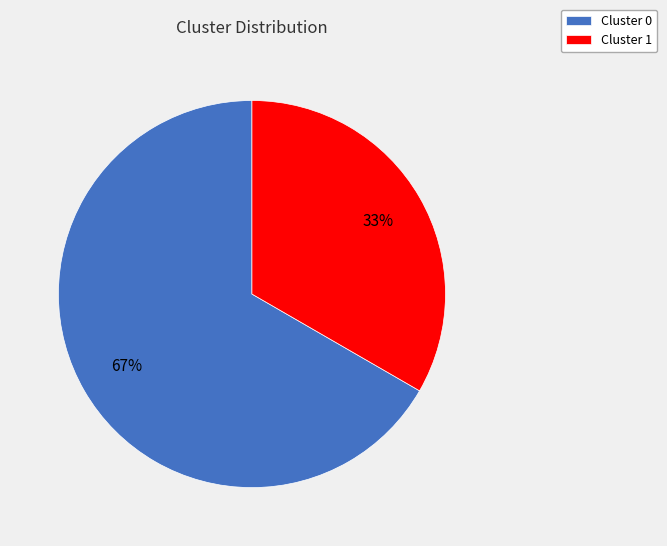

Is Cluster 0 the majority of the pie?

Yes